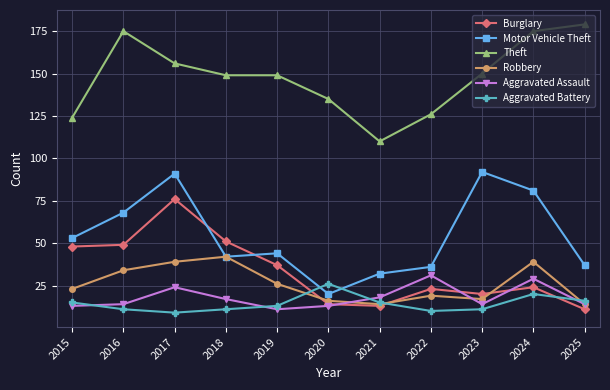

Which series changed the most between 2019 and 2025?

Theft